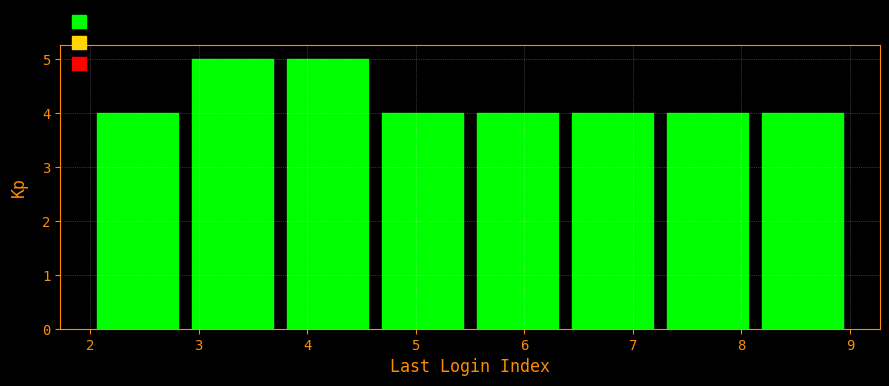

Reading left to right, list every bar in this chart as the range it spans on the x-axis followed by its height. Neither the bar edges nor the heights are printed on the chart, so give them approximately, as read against the axes.

2.0 to 2.9: 4
2.9 to 3.8: 5
3.8 to 4.6: 5
4.6 to 5.5: 4
5.5 to 6.4: 4
6.4 to 7.3: 4
7.3 to 8.1: 4
8.1 to 9.0: 4